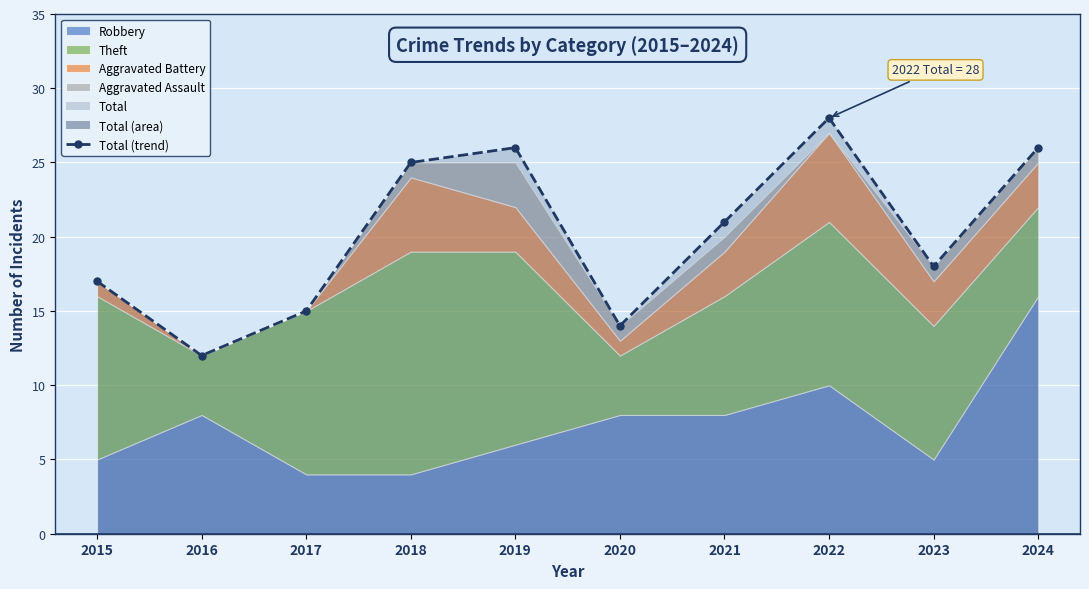

Rank the categories by Total value from highest to lowest.

2022, 2019, 2024, 2018, 2021, 2023, 2015, 2017, 2020, 2016